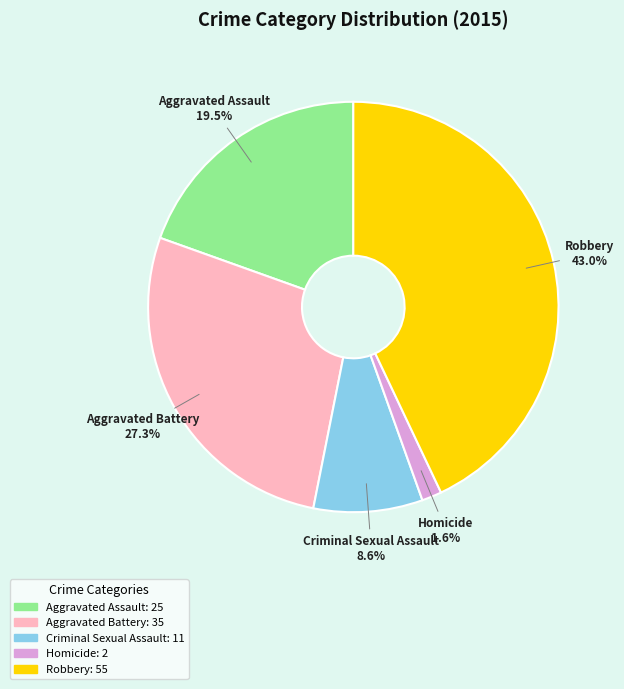

The Robbery slice represents 43% of the pie. True or false?

True